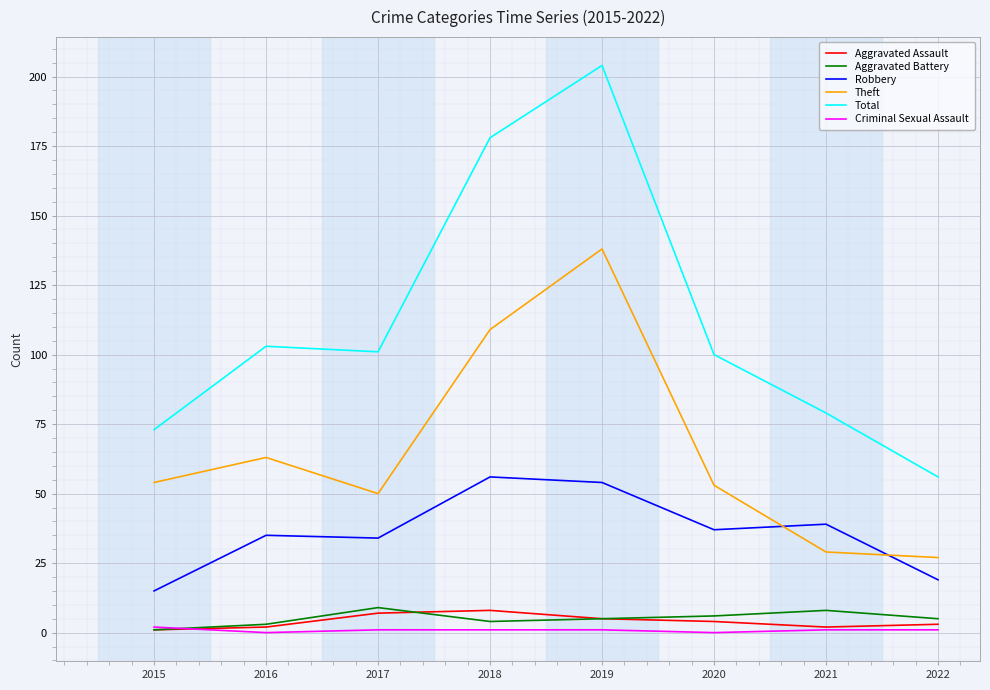

Which series changed the most between 2016 and 2019?

Total